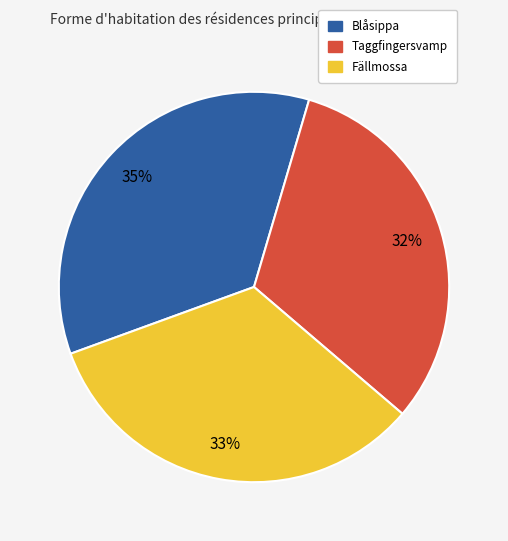

Is there a majority slice in this chart?

No